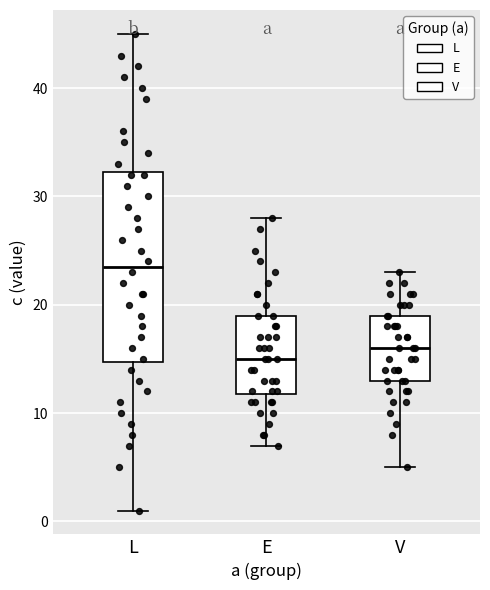

Comparing the boxes themselves (not the whiskers), which one is the tallest?

L